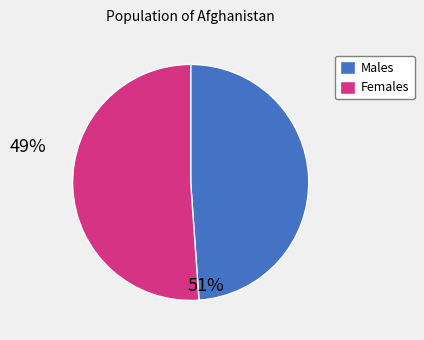

Does Males represent more than half of the total?

No